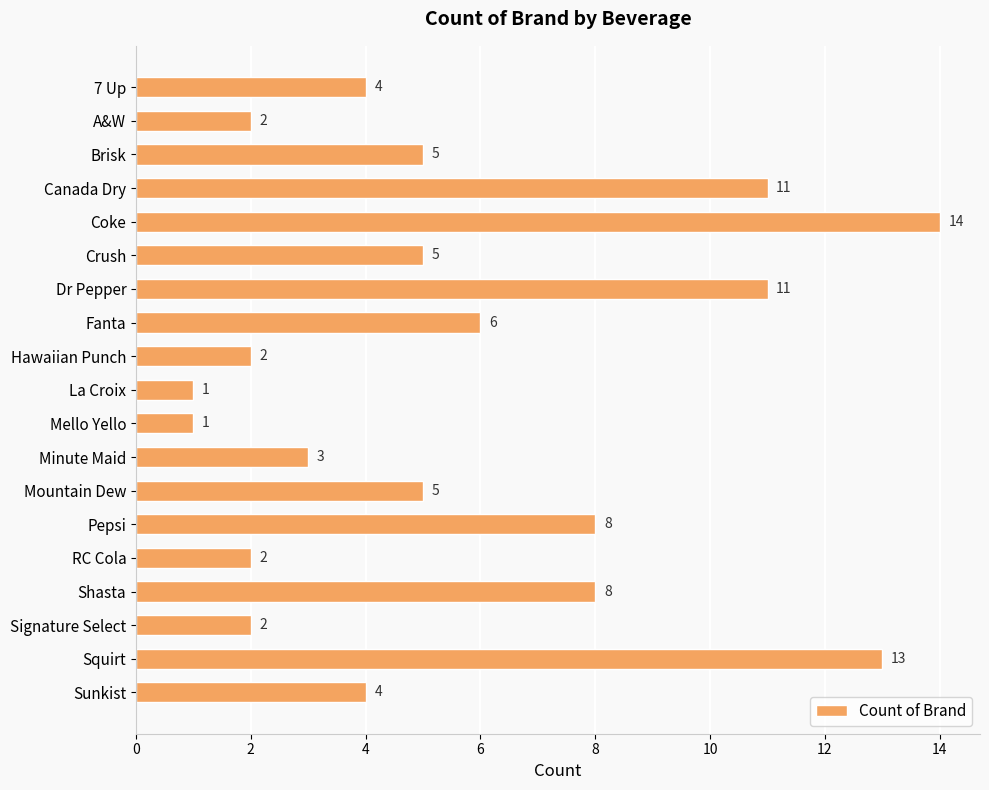

Approximately how many times larger is the value at A&W compared to Fanta?

0.3